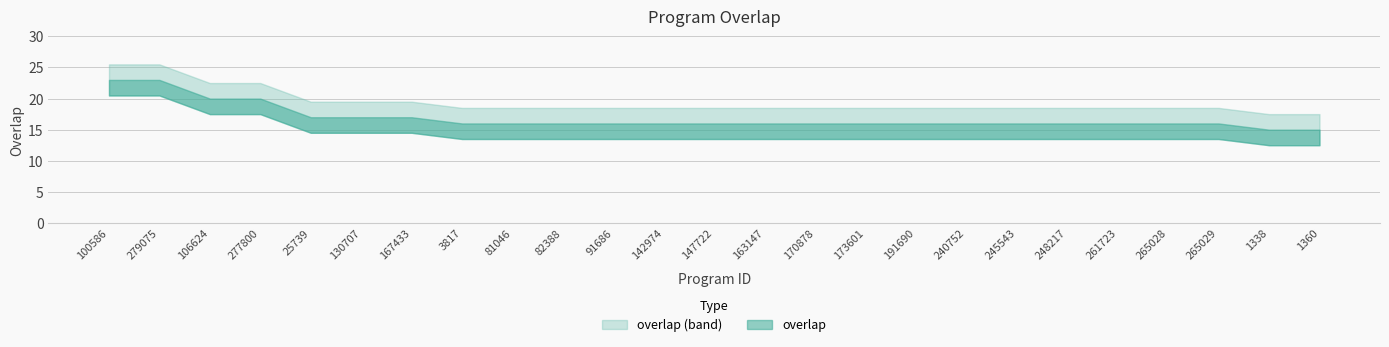

What is the ratio of the value at 100586 to the value at 170878?

1.4